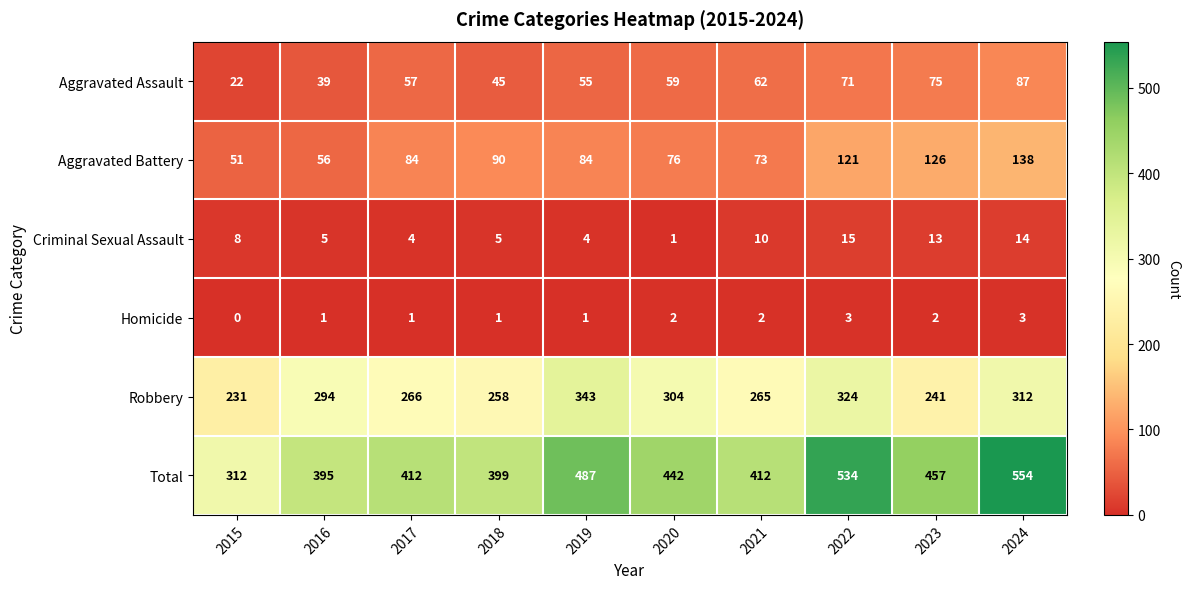

How many values in the Total series are below 442?

5